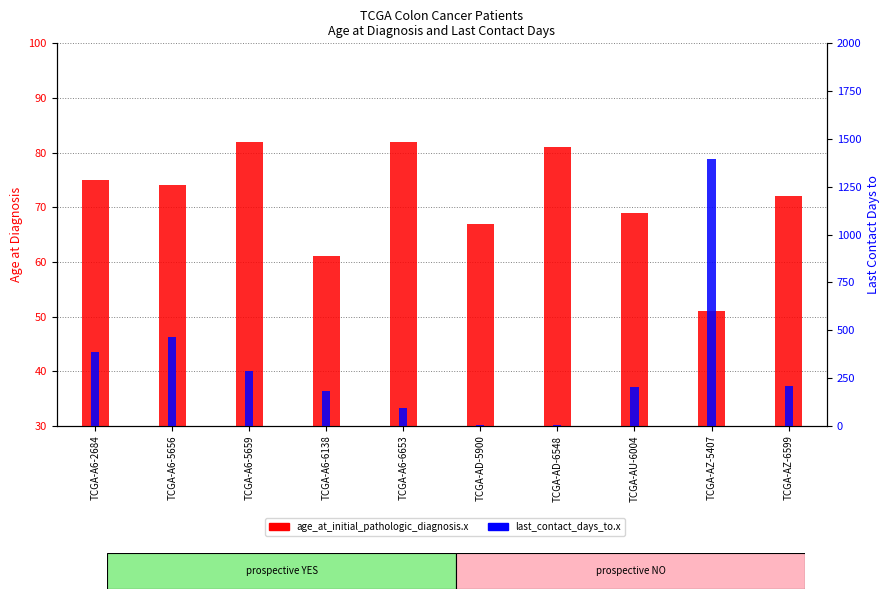

Which series has the largest range (max minus min)?

last_contact_days_to.x